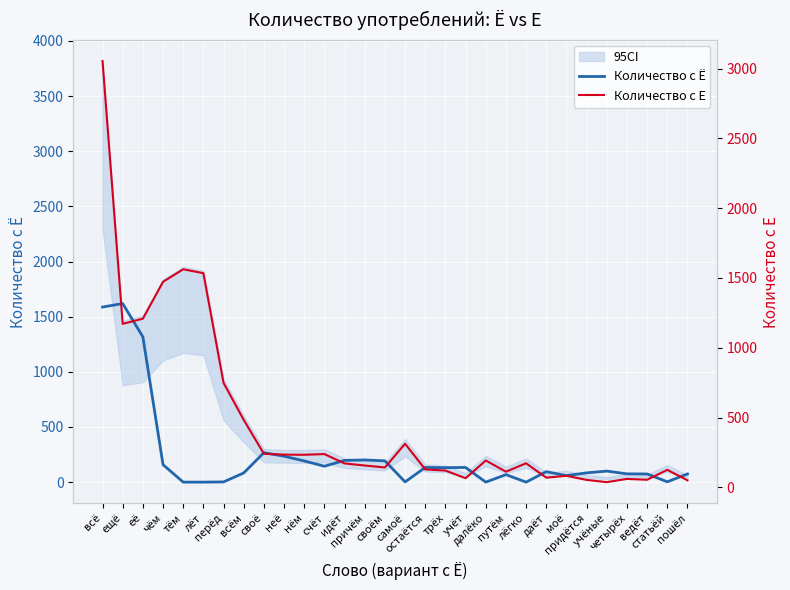

How many lines are shown in the chart?

2